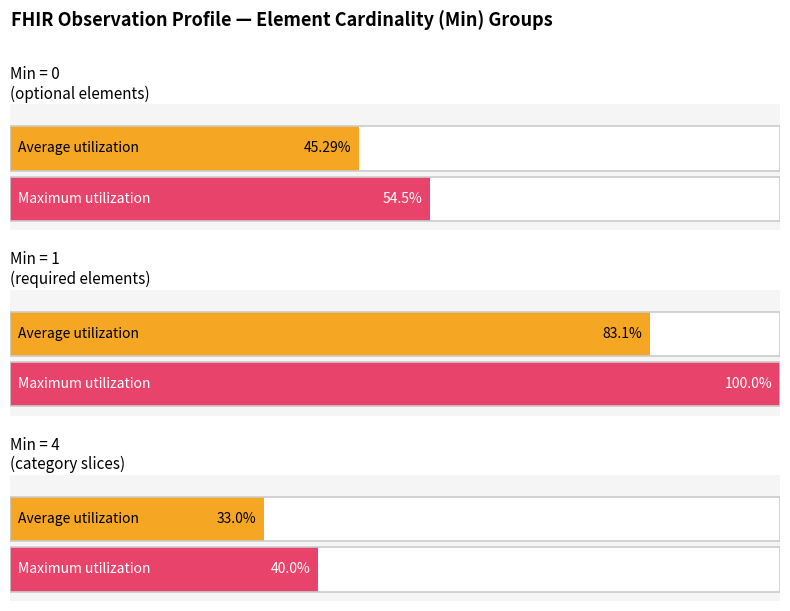

How many data points in Average utilization are above 0?

3